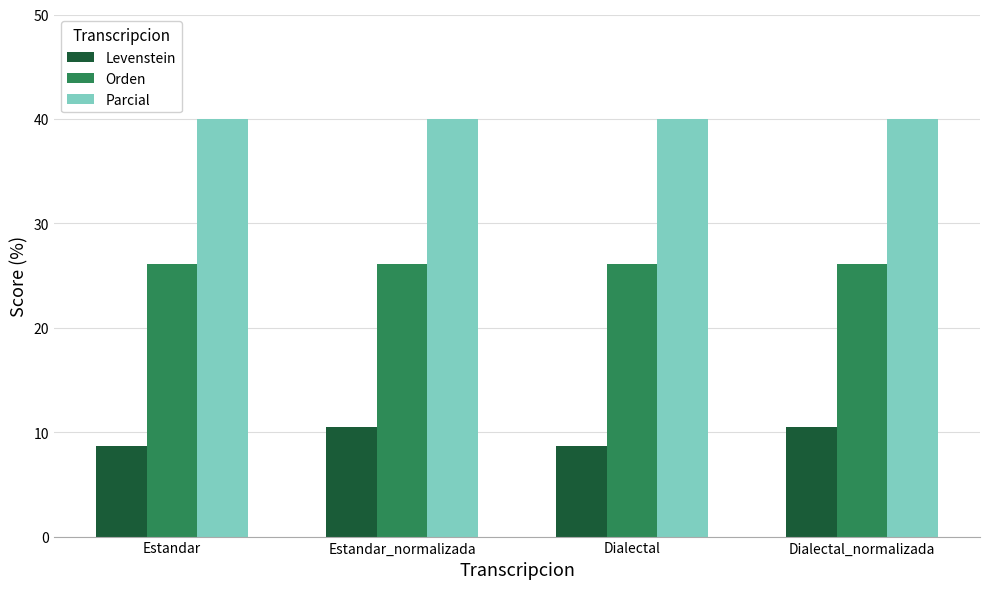

What is the average value of the Parcial series?

40.0